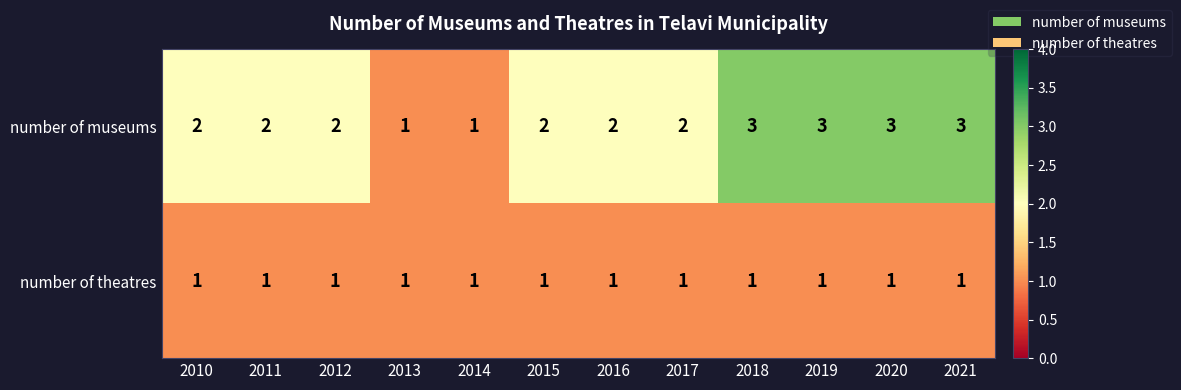

How many number of museums values are between 2 and 3?

10